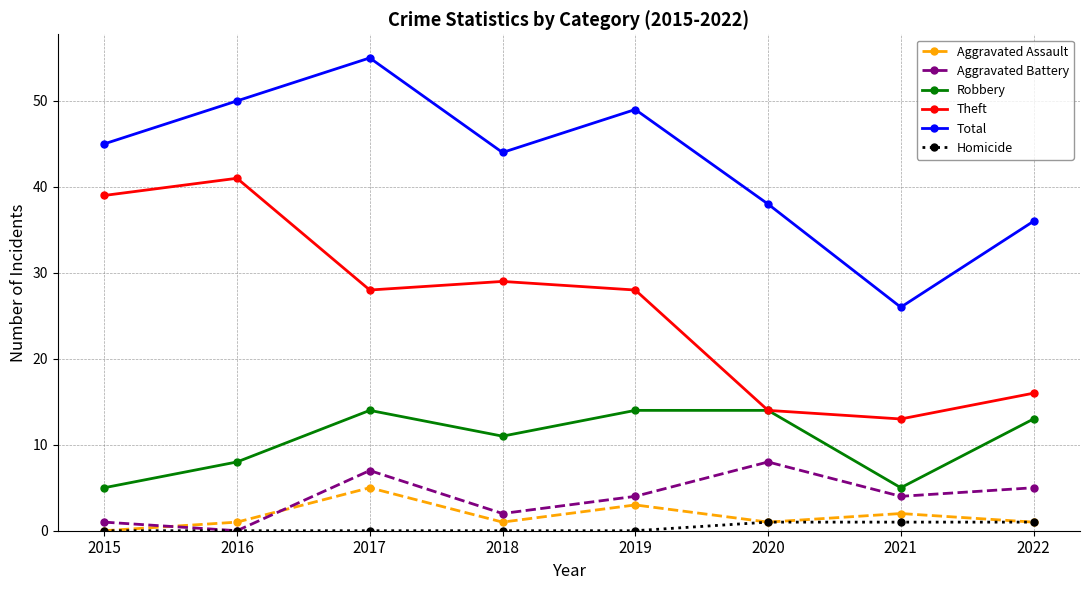

True or false: Aggravated Assault and Robbery cross at least once.

False